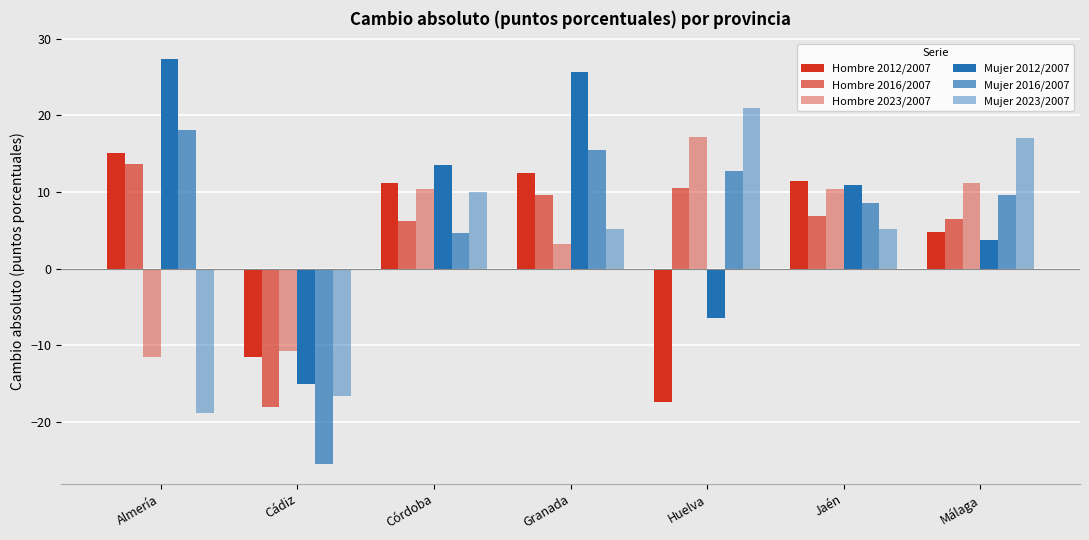

How many bars are there in total?

42